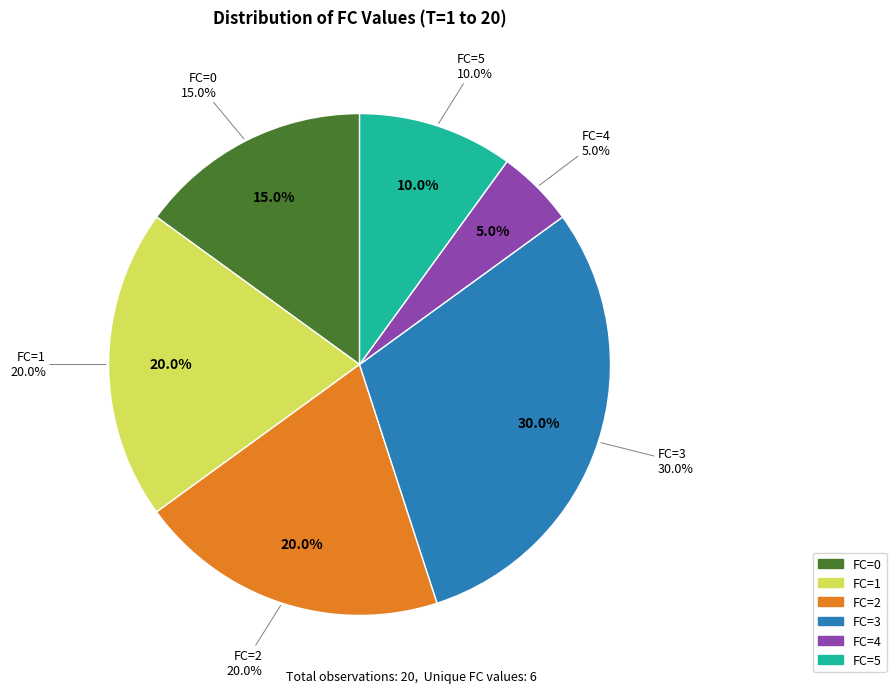

Rank the categories by value from lowest to highest.

4, 5, 0, 1, 2, 3